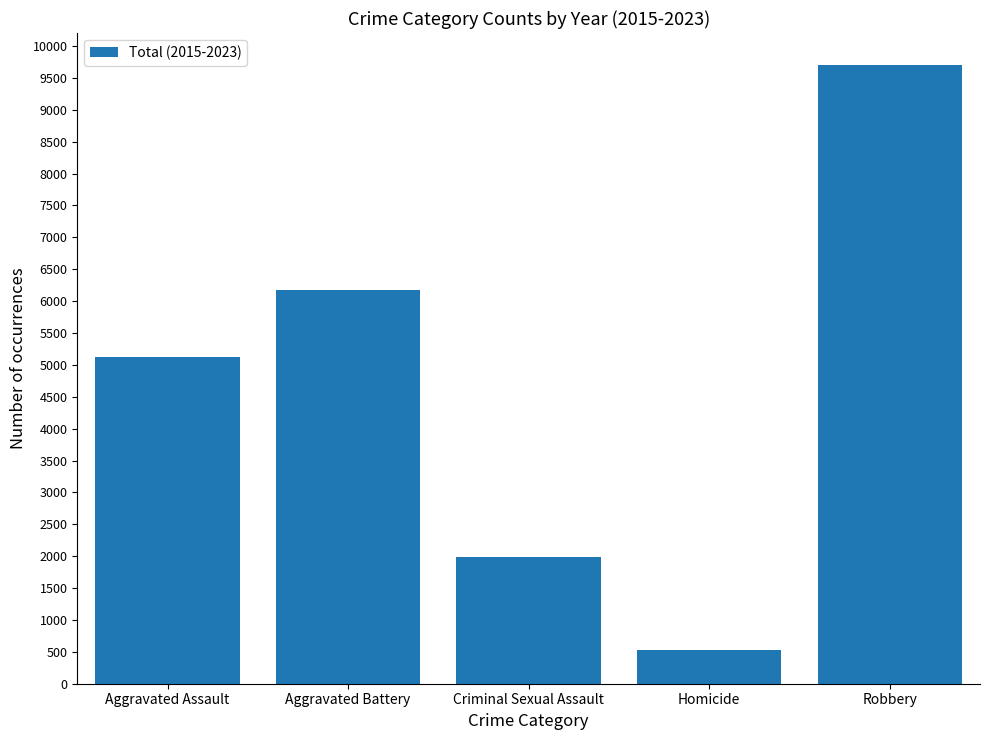

Which category has the lowest value across all series?

Homicide